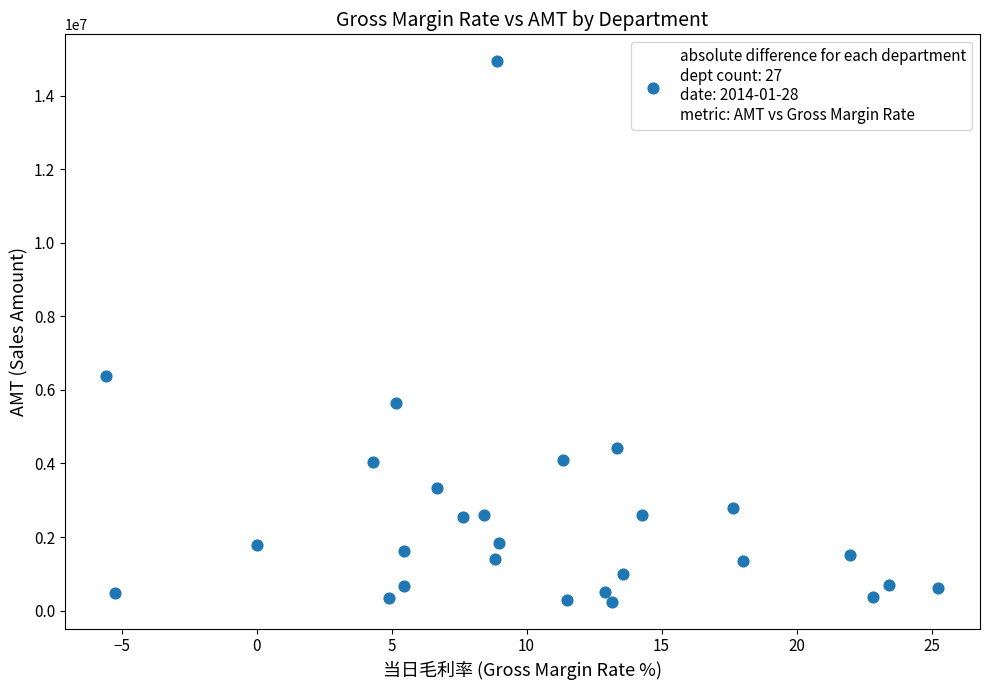

What is the range of Y values (max minus min)?

14686355.4